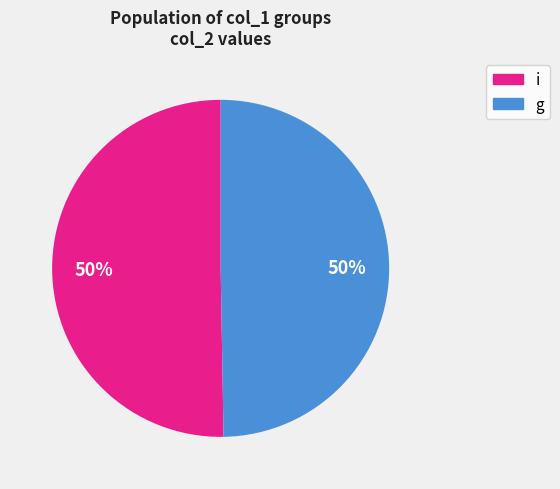

What is the smallest slice in the pie chart?

g-1800